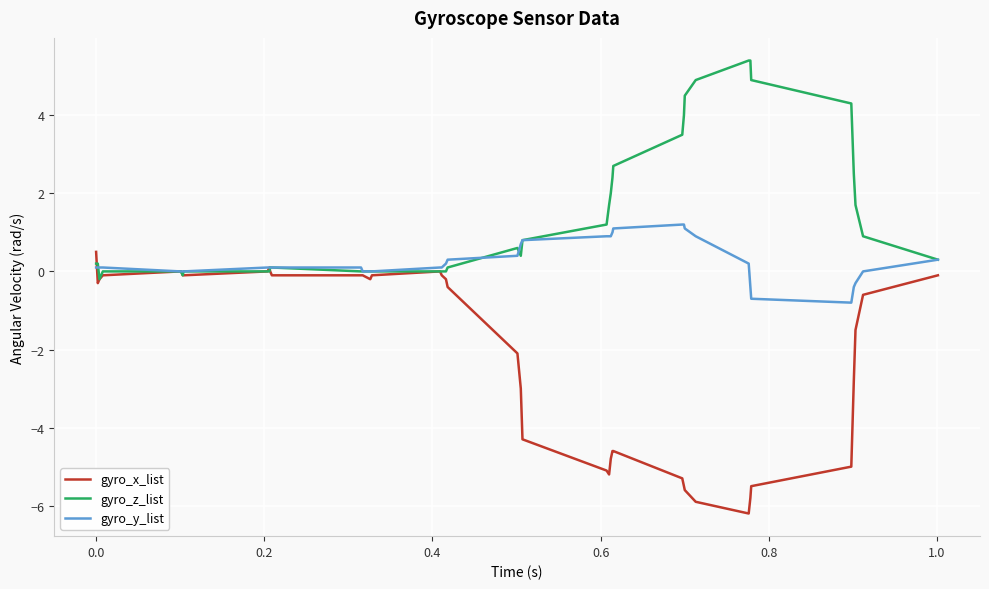

What is the difference between the maximum and second lowest values in the gyro_x_list series?

6.4